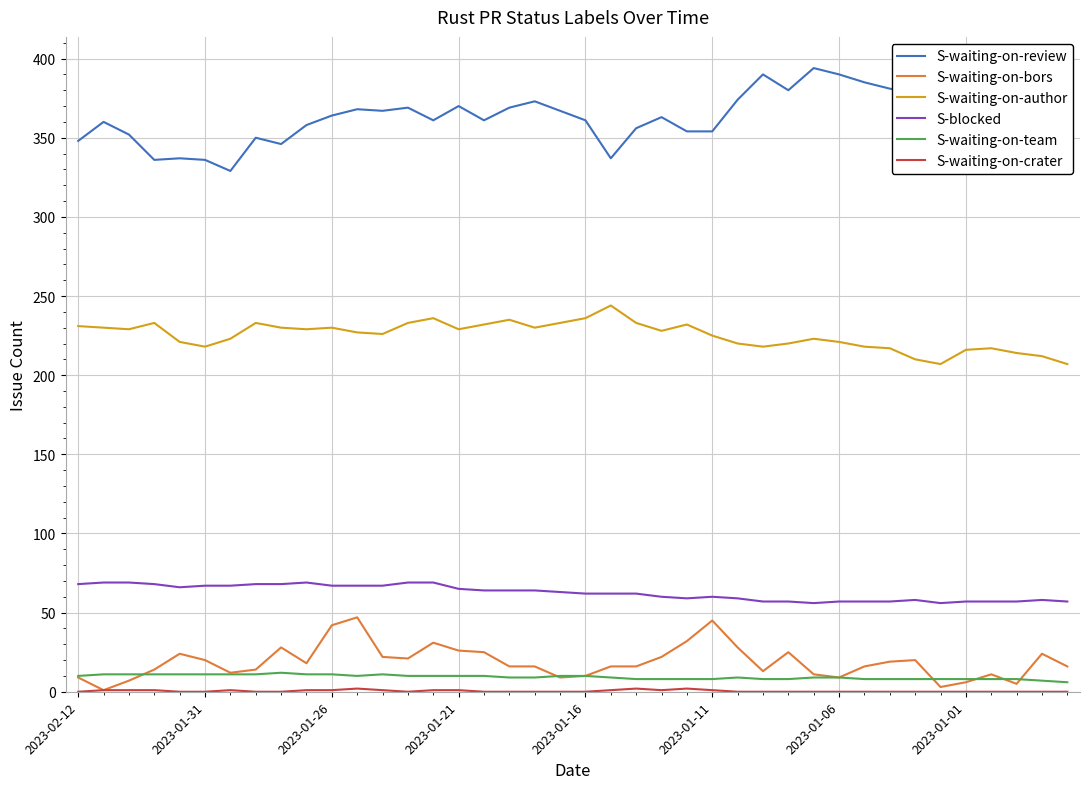

True or false: S-waiting-on-author and S-waiting-on-review intersect in this chart.

False